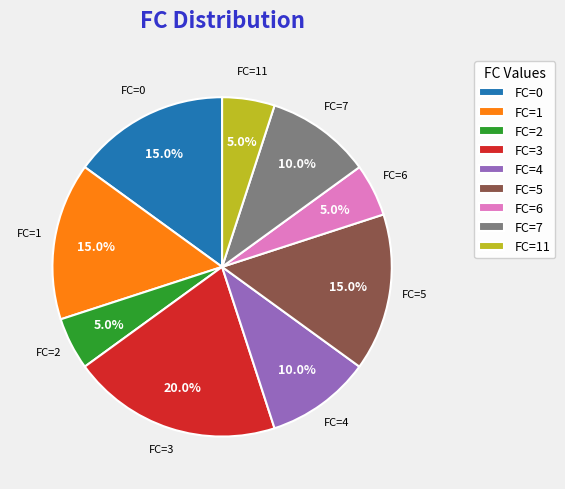

Which category has the biggest portion of the pie?

FC=3